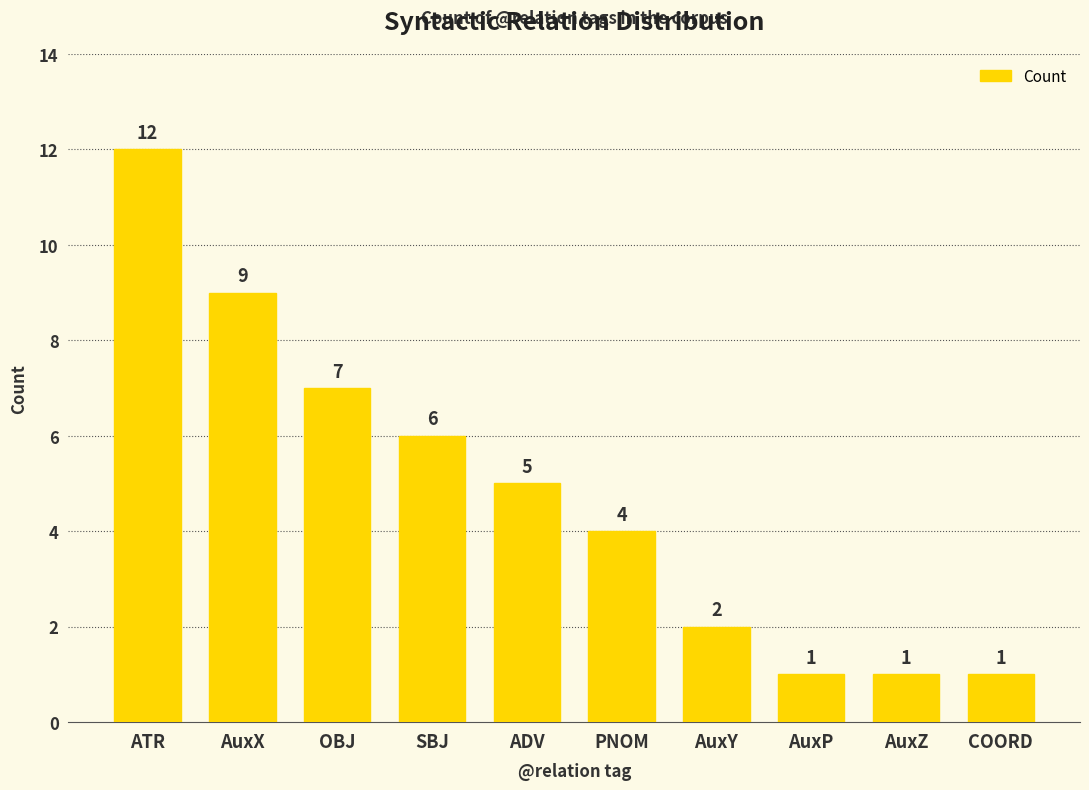

Is it true that the value at PNOM is 6?

False